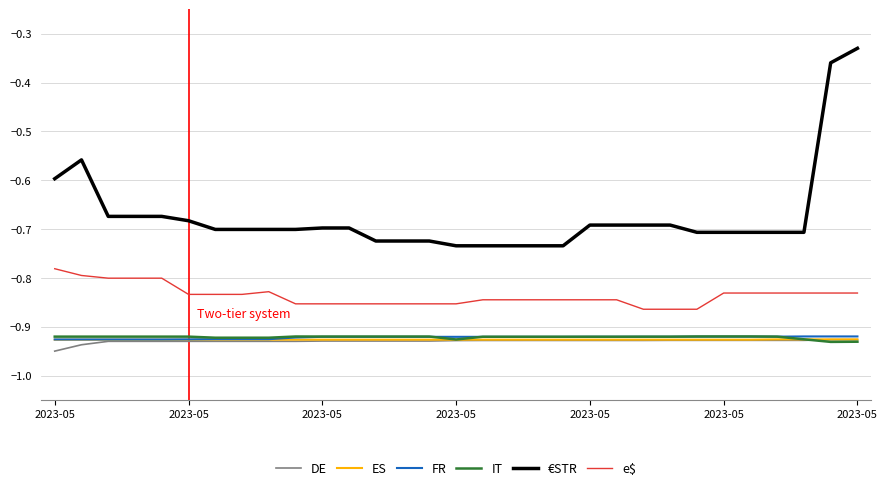

True or false: e$ and €STR cross at least once.

False